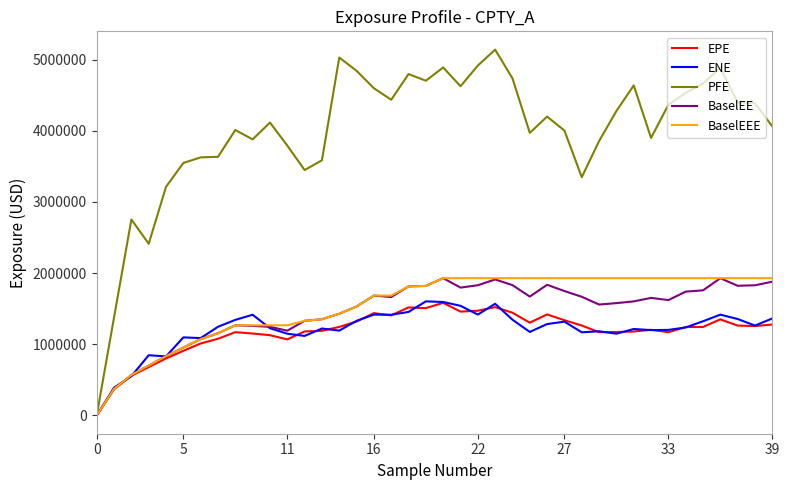

Which series has the largest total across all categories?

PFE